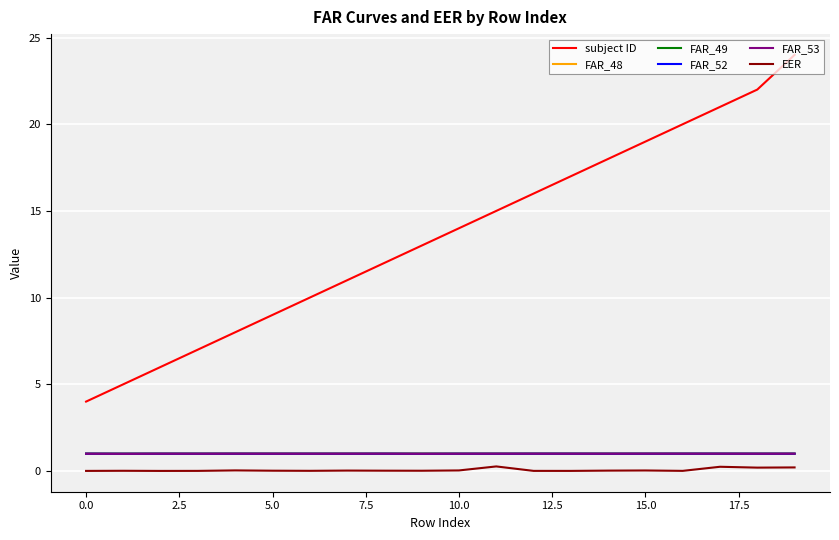

True or false: FAR_49 and subject ID intersect in this chart.

False